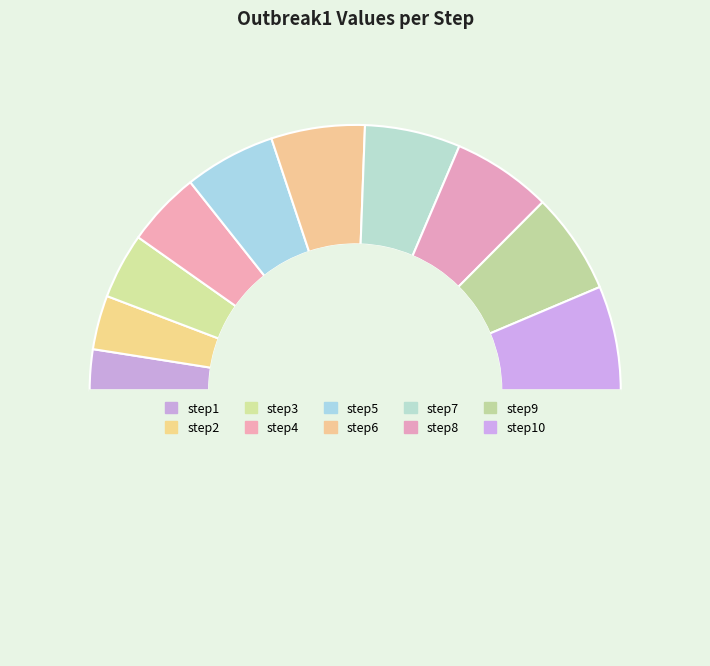

Which category has the biggest portion of the pie?

step10